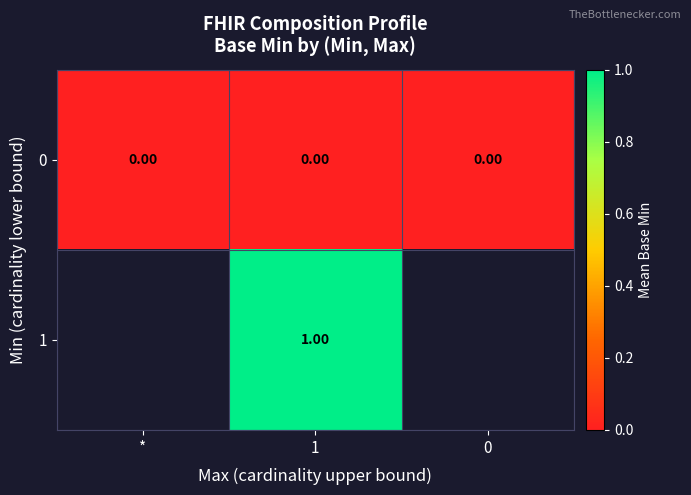

Is the value of 1 at 1 greater than the value of 0 at *?

Yes